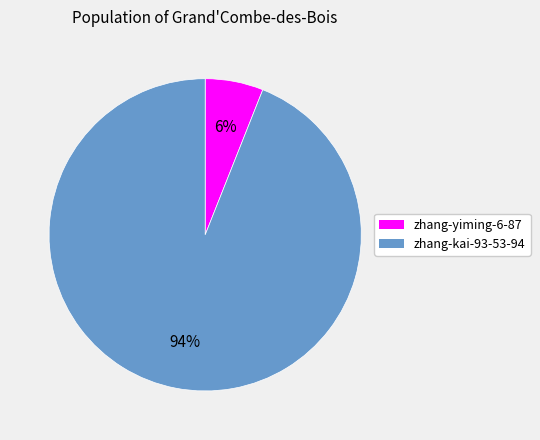

To the nearest percent, what is the difference between the zhang-kai-93-53-94 and zhang-yiming-6-87 slice percentages?

88%